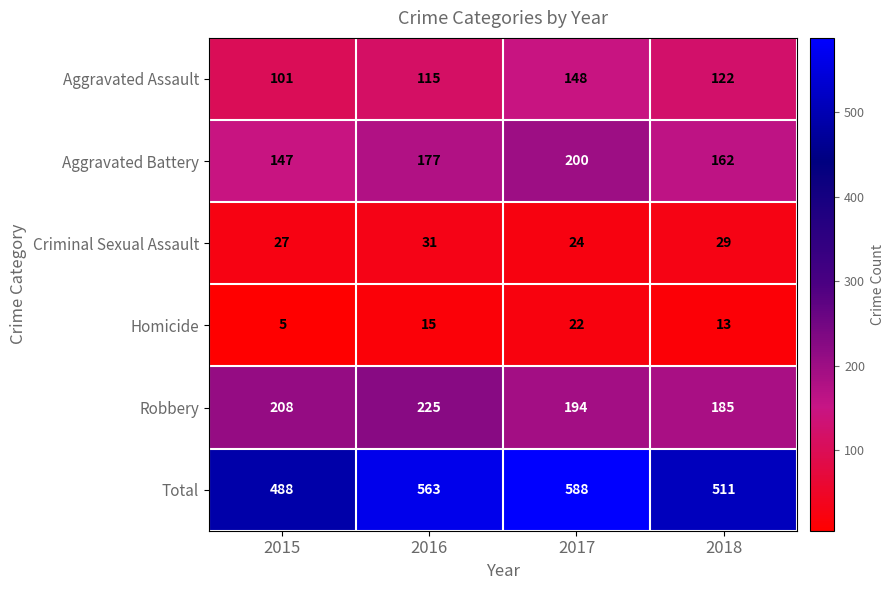

What is the minimum value shown in the chart?

5